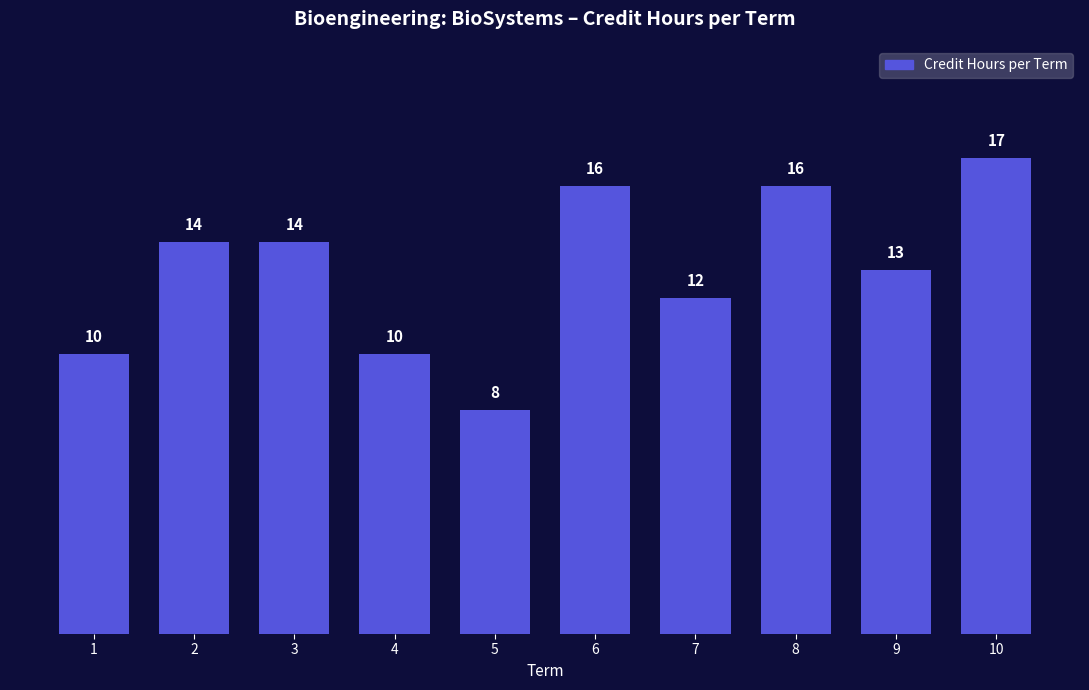

What is the ratio of the value at 8 to the value at 10?

0.9